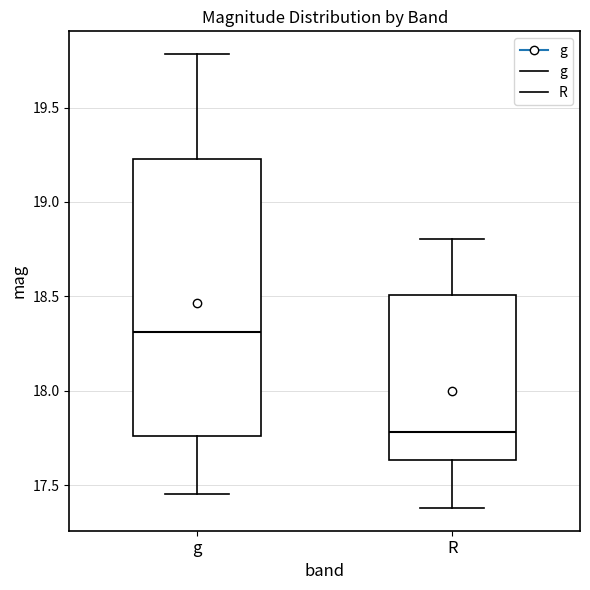

Reading left to right, transcribe this box plot: for each box, give where its median line is, the range the box spans, and where its two whiskers end, as read against the y-axis. The values are not printed on the chart, so give them approximately, as read against the axis.

g: median 18.30, box 17.75 to 19.25, whiskers 17.45 to 19.80
R: median 17.80, box 17.65 to 18.50, whiskers 17.40 to 18.80